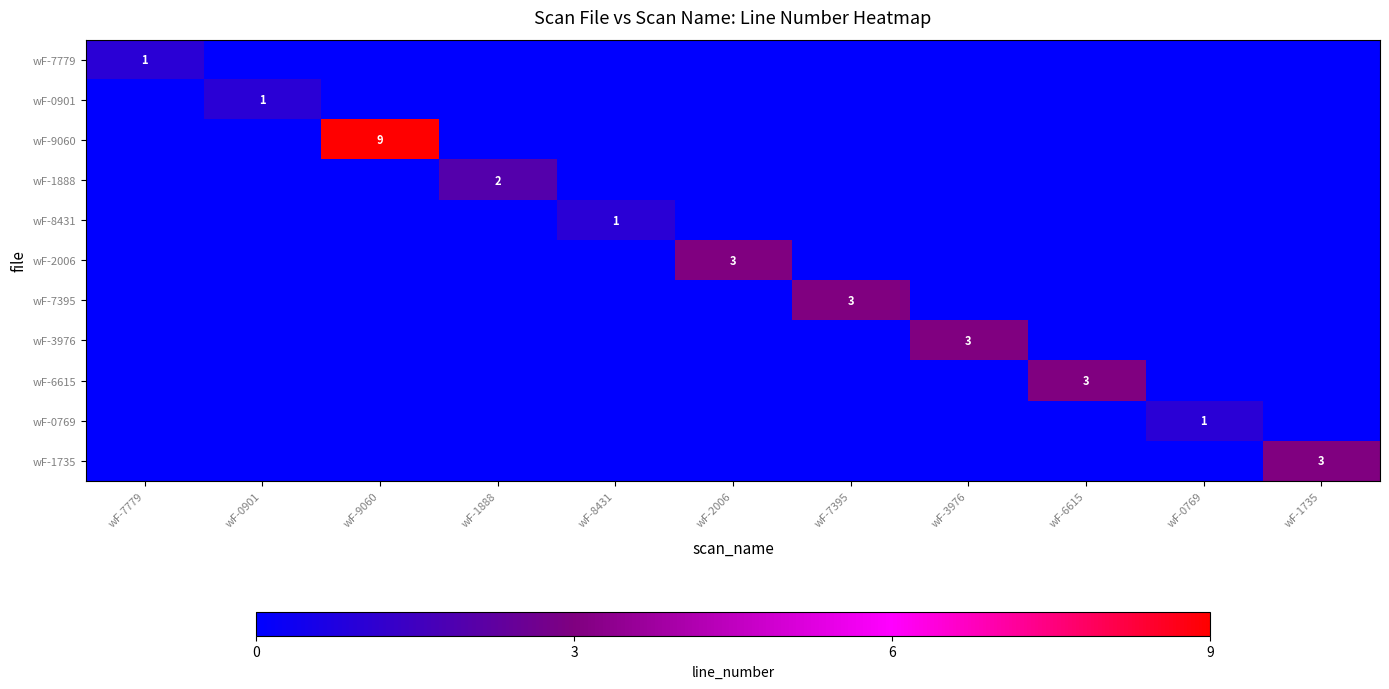

At which label is wF-0769 closest to 0?

wF-7779